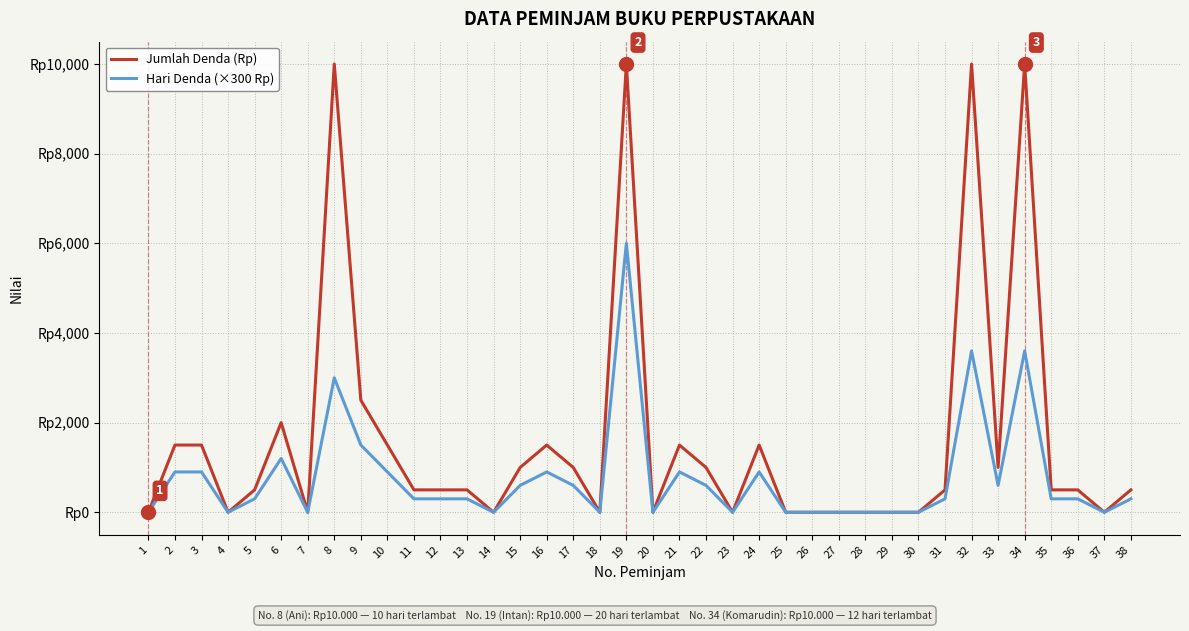

In Jumlah Denda (Rp), how many points are lower than both neighbors (excluding endpoints)?

8